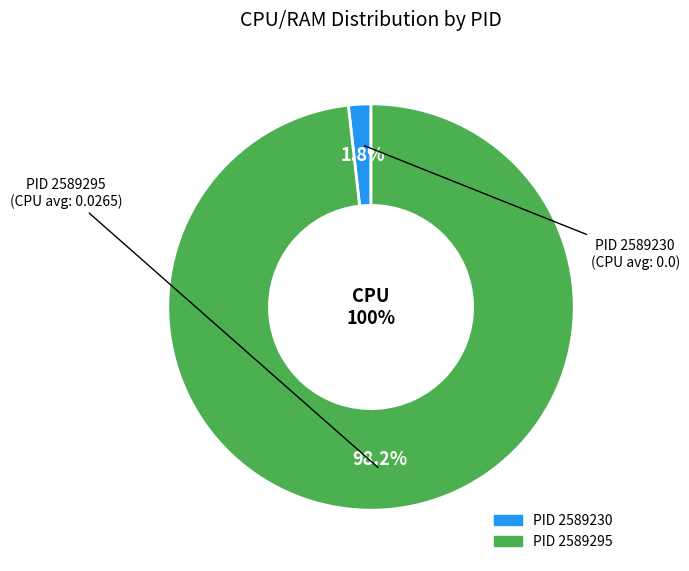

How many slices are in this pie chart?

2